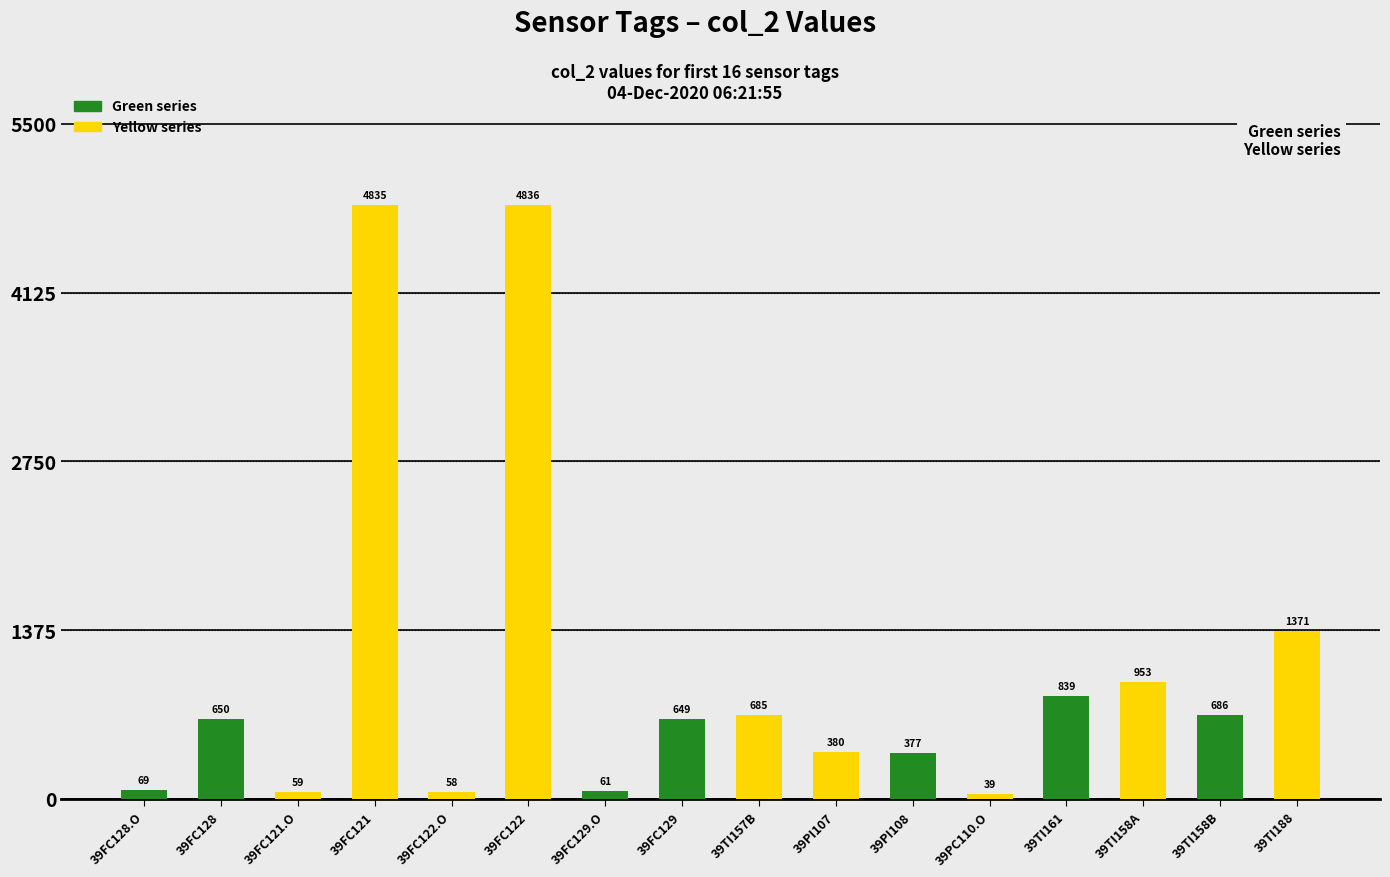

What is the change in value from 39FC121 to 39TI158B?

-4149.5